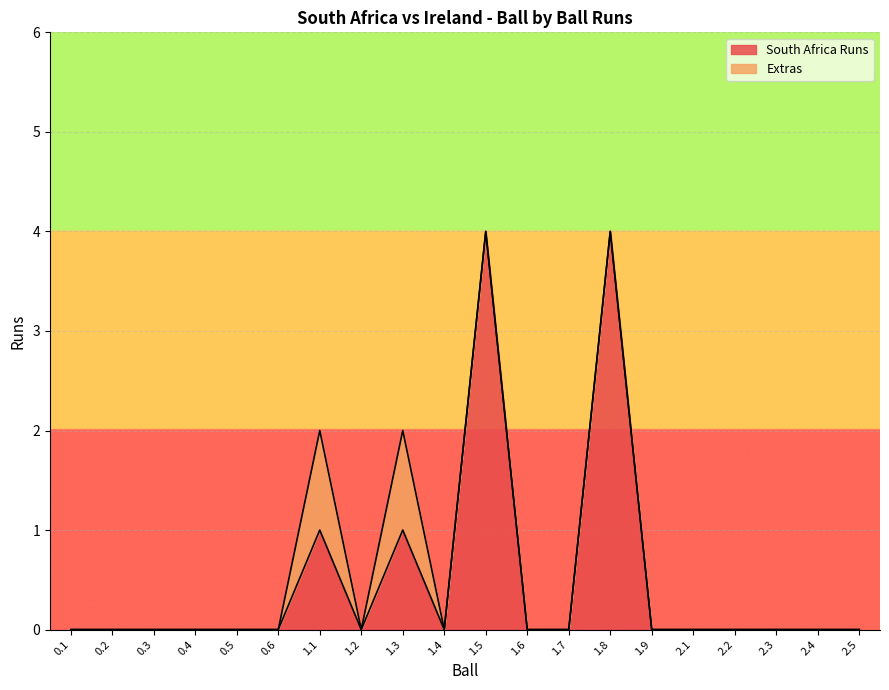

What position from the right is 2.3?

3